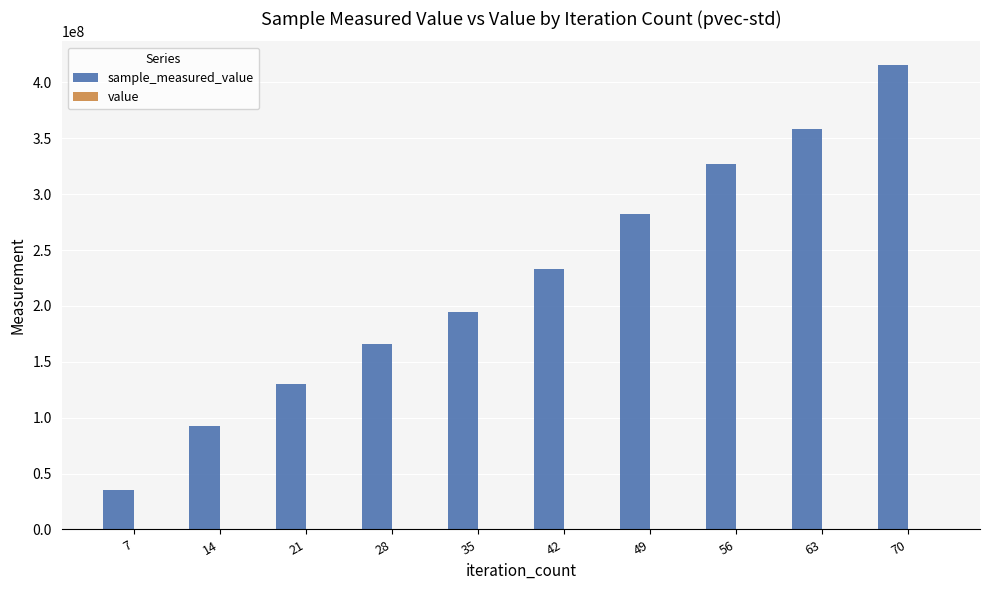

At which category is the sum across all series the highest?

70